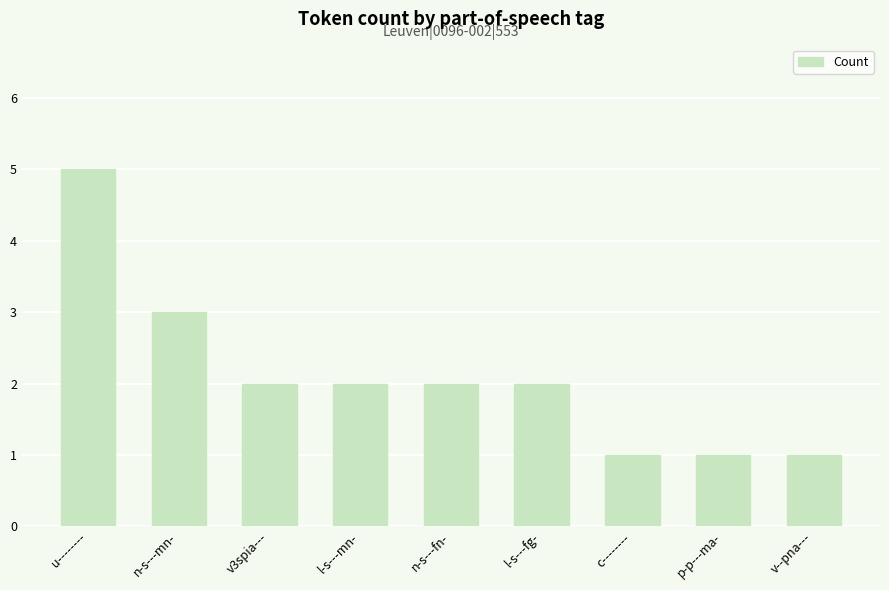

Where is the data nearest to the value 3?

n-s---mn-